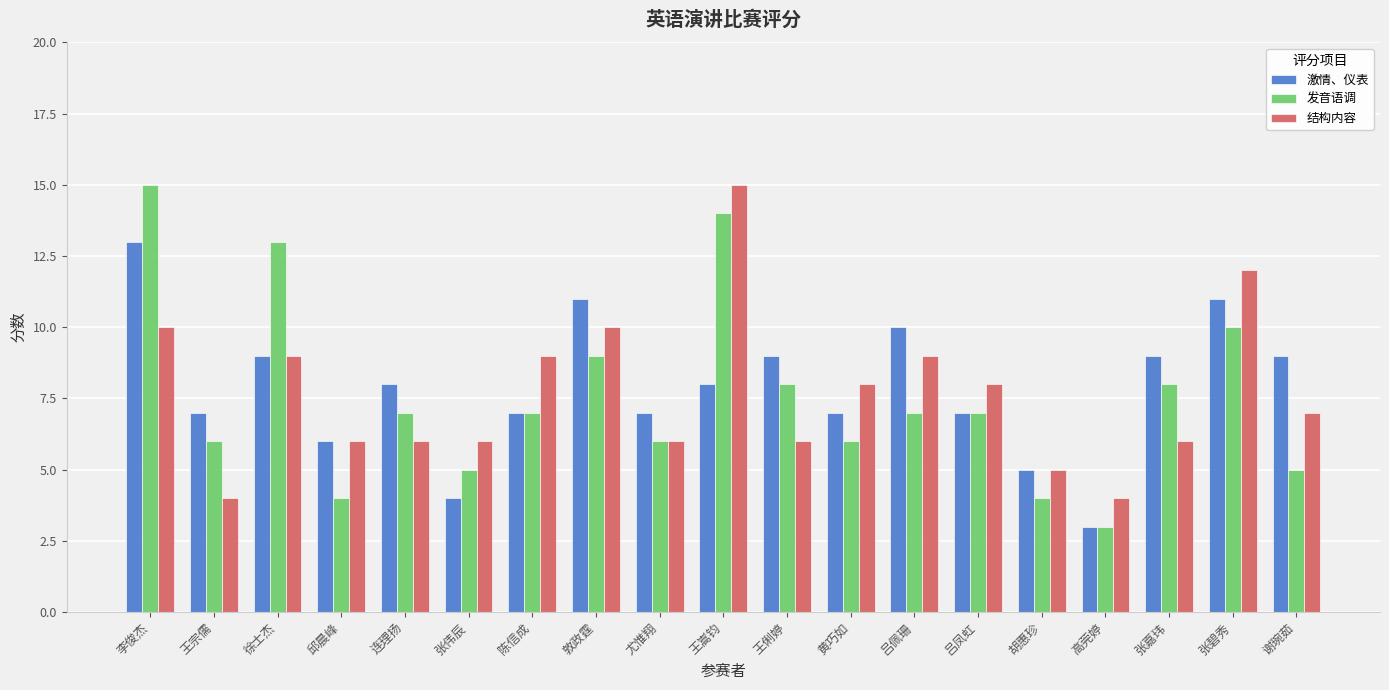

Rank the series at 王俐婷 from lowest to highest value.

结构内容, 发音语调, 激情、仪表